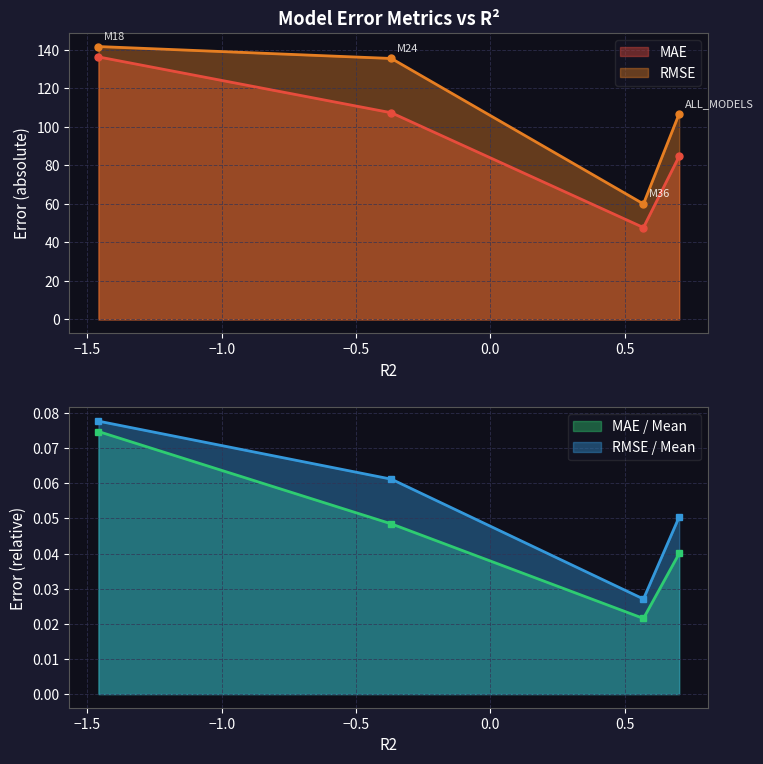

What is the spread (max minus min) of values at ALL_MODELS?

106.8